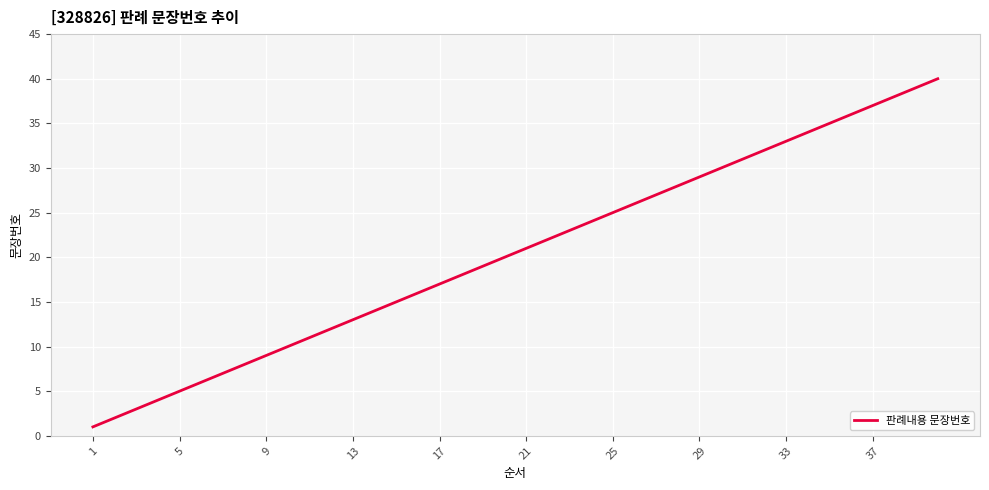

True or false: the data has more than 0 interior local peaks.

False